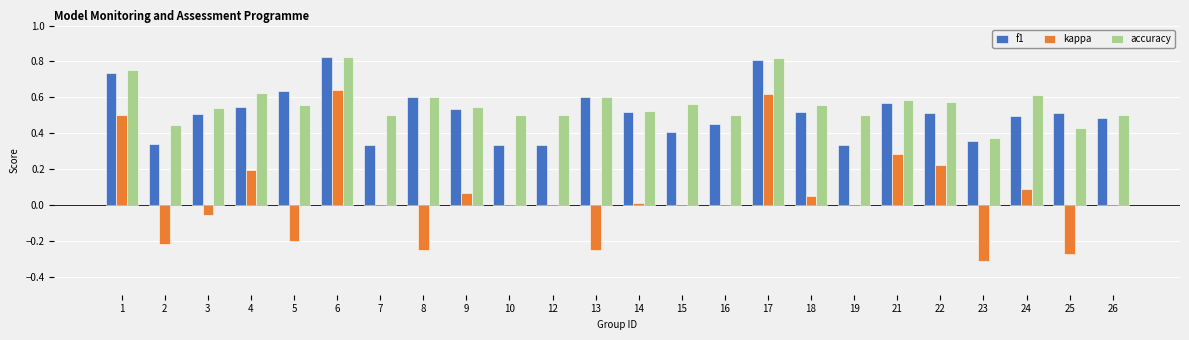

What is the sum of all f1 values?

12.3